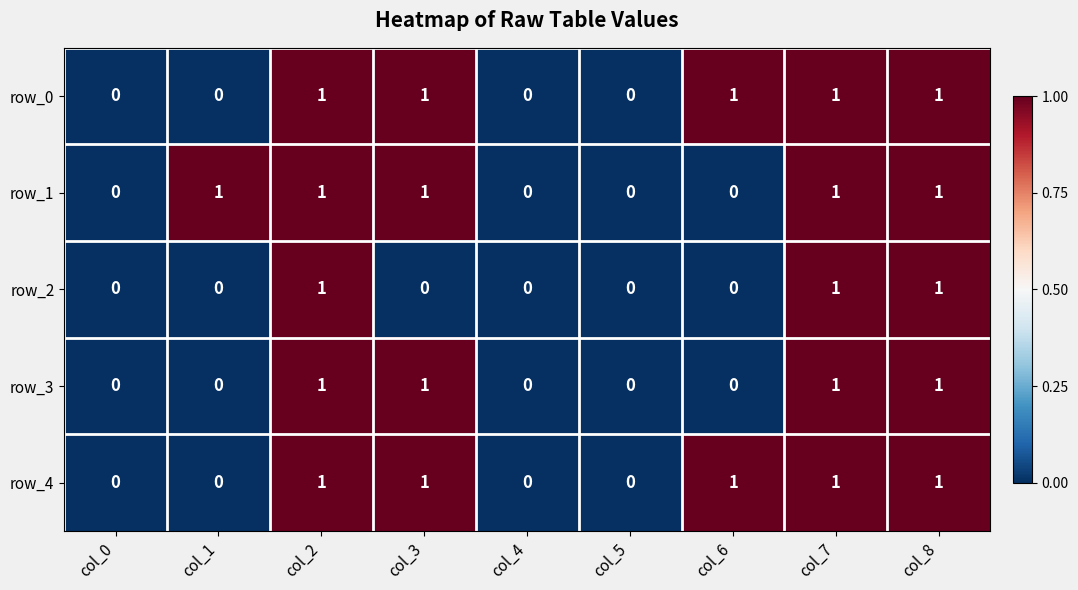

Reading left to right, what are all the values shown in this chart?

row_0: col_0=0	col_1=0	col_2=1	col_3=1	col_4=0	col_5=0	col_6=1	col_7=1	col_8=1
row_1: col_0=0	col_1=1	col_2=1	col_3=1	col_4=0	col_5=0	col_6=0	col_7=1	col_8=1
row_2: col_0=0	col_1=0	col_2=1	col_3=0	col_4=0	col_5=0	col_6=0	col_7=1	col_8=1
row_3: col_0=0	col_1=0	col_2=1	col_3=1	col_4=0	col_5=0	col_6=0	col_7=1	col_8=1
row_4: col_0=0	col_1=0	col_2=1	col_3=1	col_4=0	col_5=0	col_6=1	col_7=1	col_8=1